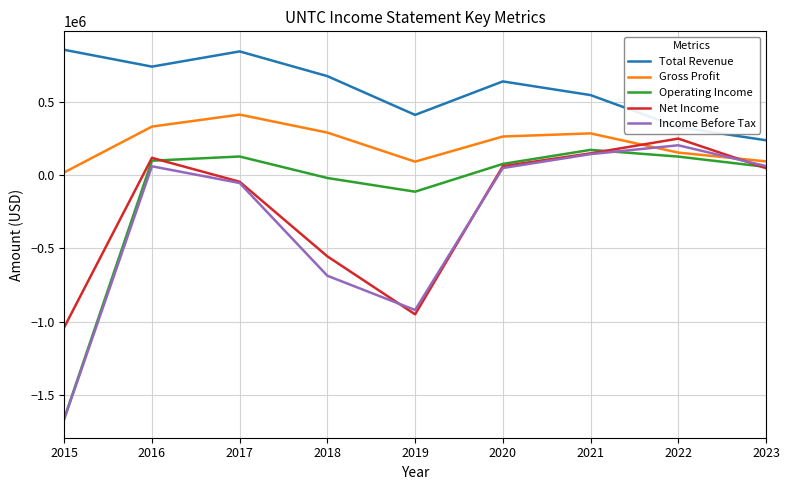

Is the value of Operating Income at 2015 greater than the value of Gross Profit at 2015?

No